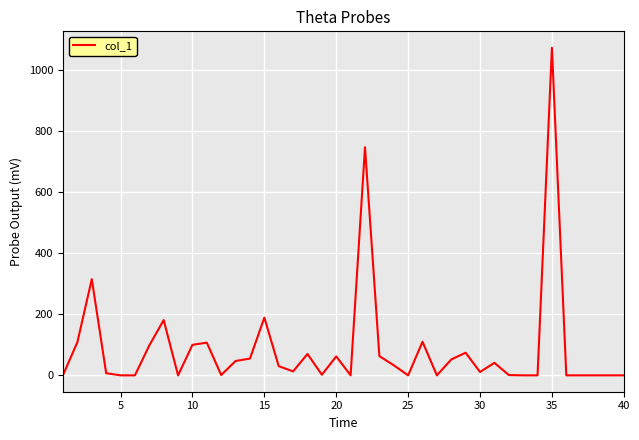

What is the maximum value shown in the chart?

1073